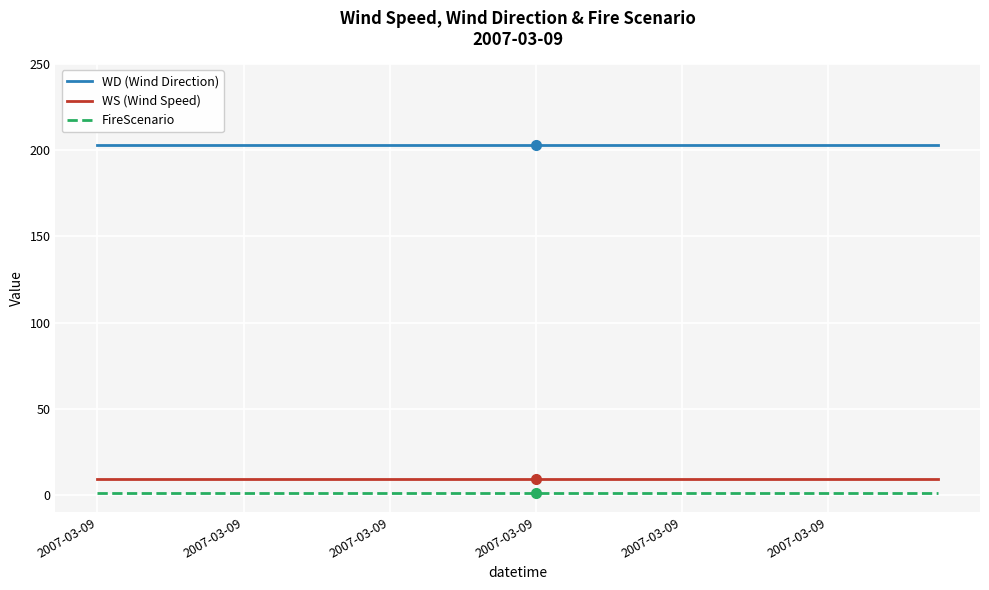

True or false: WS (Wind Speed) and WD (Wind Direction) cross at least once.

False